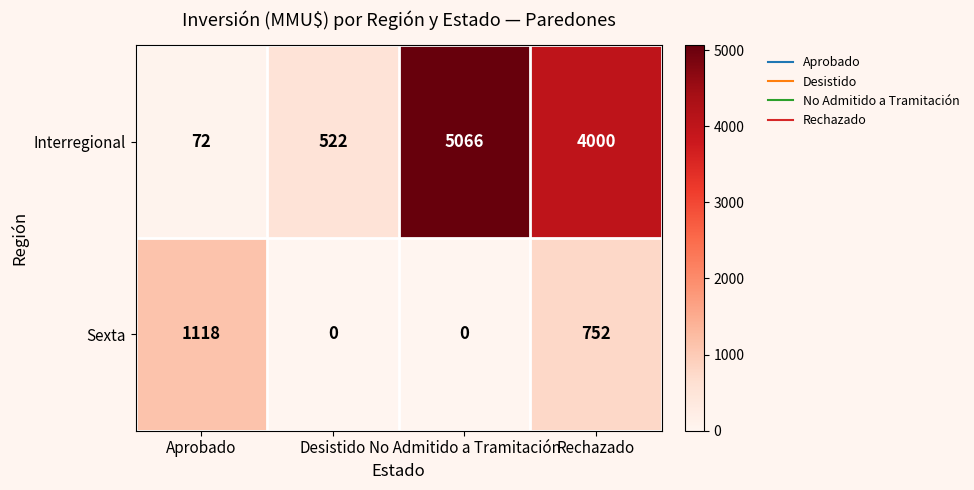

What is the difference between the maximum and minimum values in the Sexta series?

1118